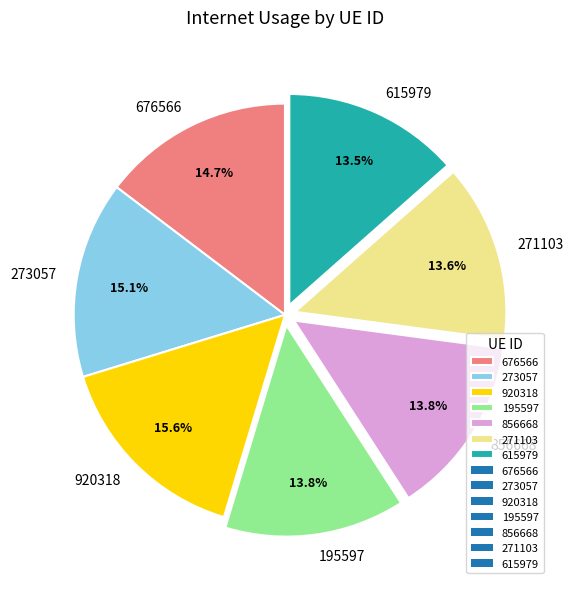

Is it true that 615979 is 5% of the pie?

False